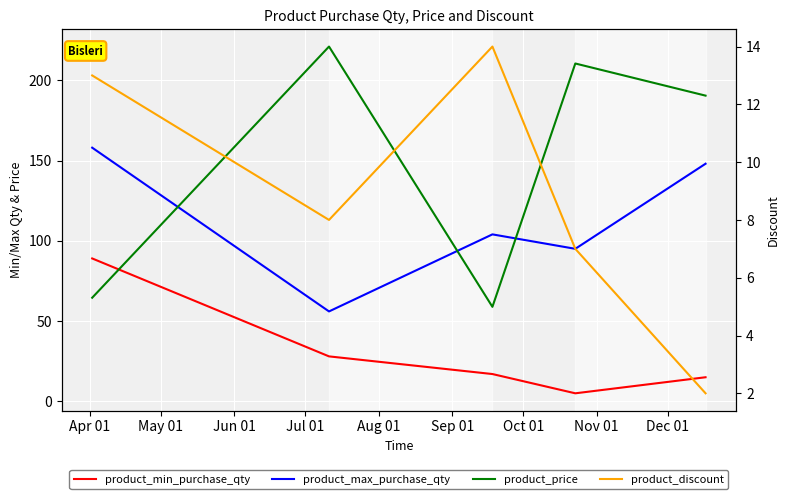

What is the sum of the product_max_purchase_qty values at May 01 and Apr 01?

214.0